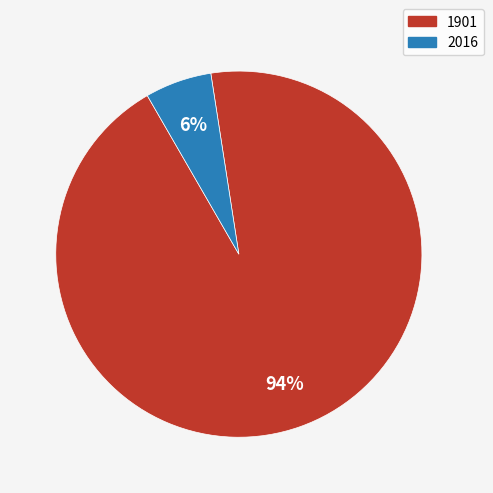

To the nearest percent, what is the difference between the largest and smallest slice percentages?

88%